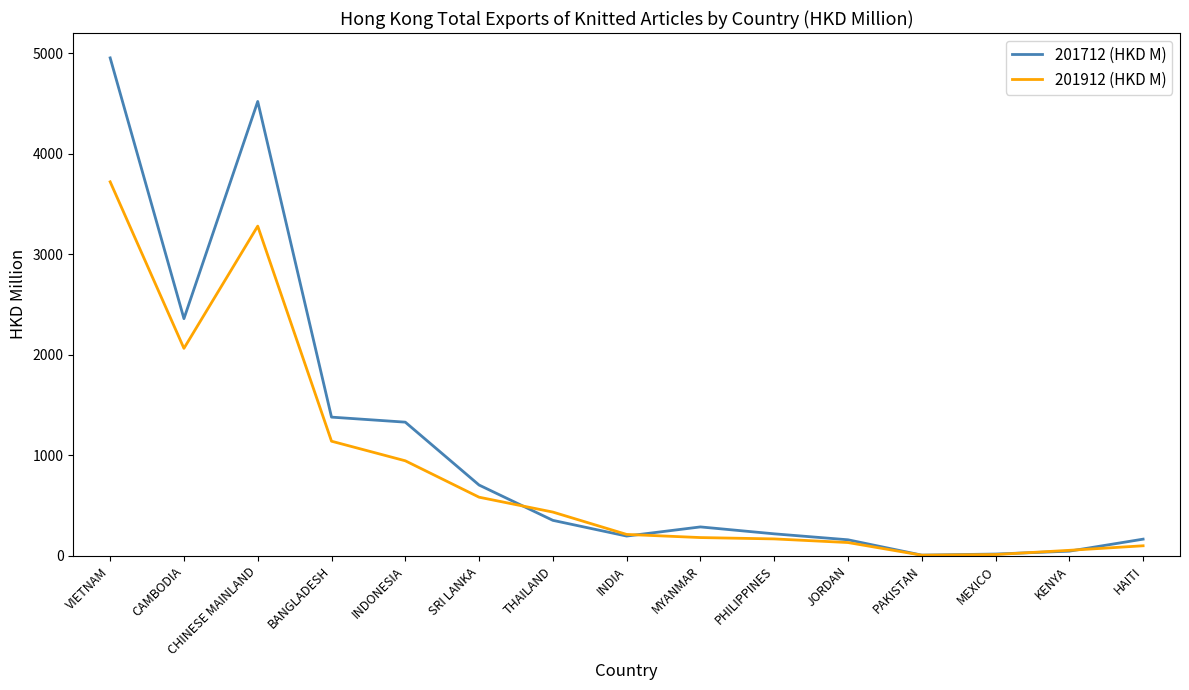

True or false: 201712 (HKD M) and 201912 (HKD M) cross at least once.

True